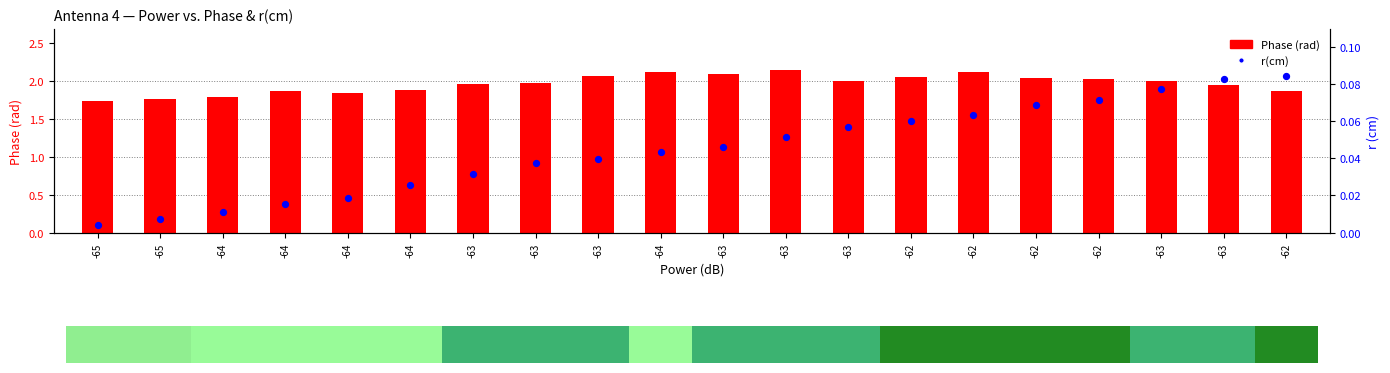

Is the value of r(cm) at -63 greater than the value of Phase (rad) at -62?

No